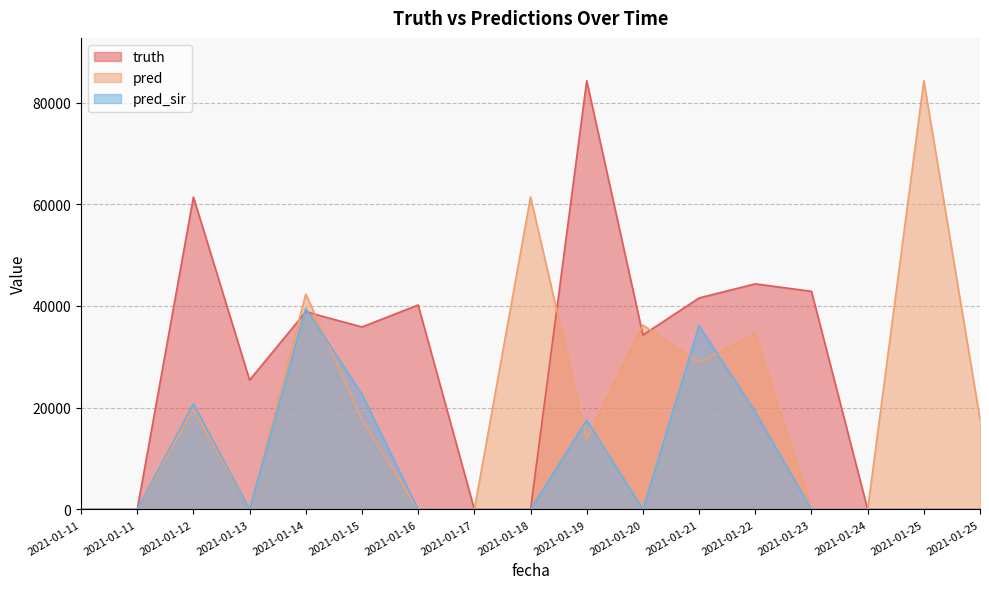

Rank the categories by pred_sir value from highest to lowest.

2021-01-14, 2021-01-21, 2021-01-15, 2021-01-12, 2021-01-22, 2021-01-19, 2021-01-11, 2021-01-11, 2021-01-13, 2021-01-16, 2021-01-17, 2021-01-18, 2021-01-20, 2021-01-23, 2021-01-24, 2021-01-25, 2021-01-25